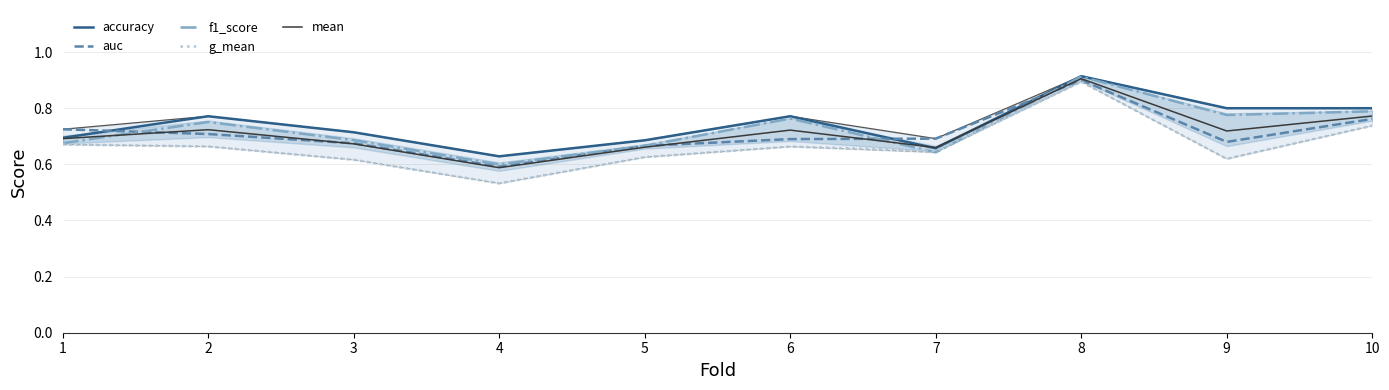

Where do f1_score and auc first cross each other?

1 and 2